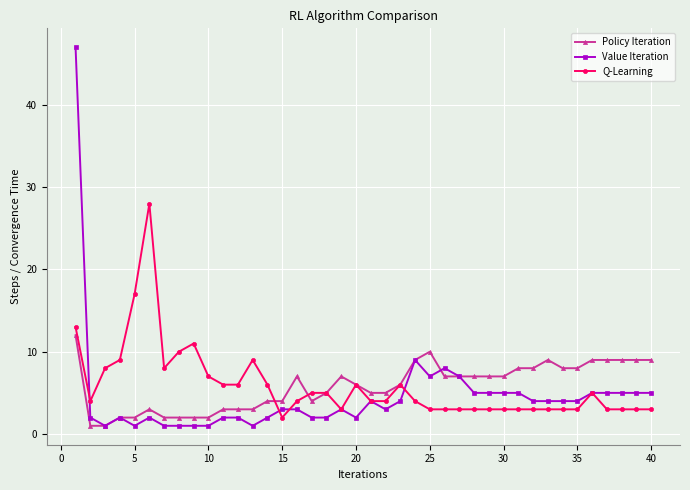

What is the maximum value for Q-Learning?

28